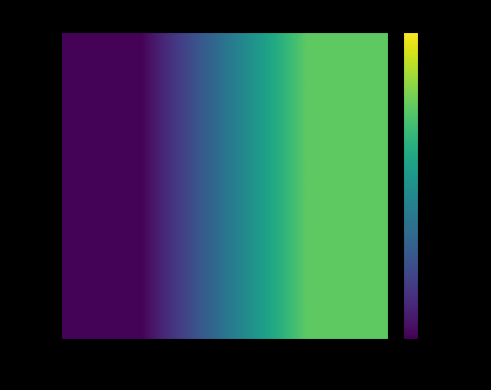

Which label corresponds to the largest value in the chart?

21